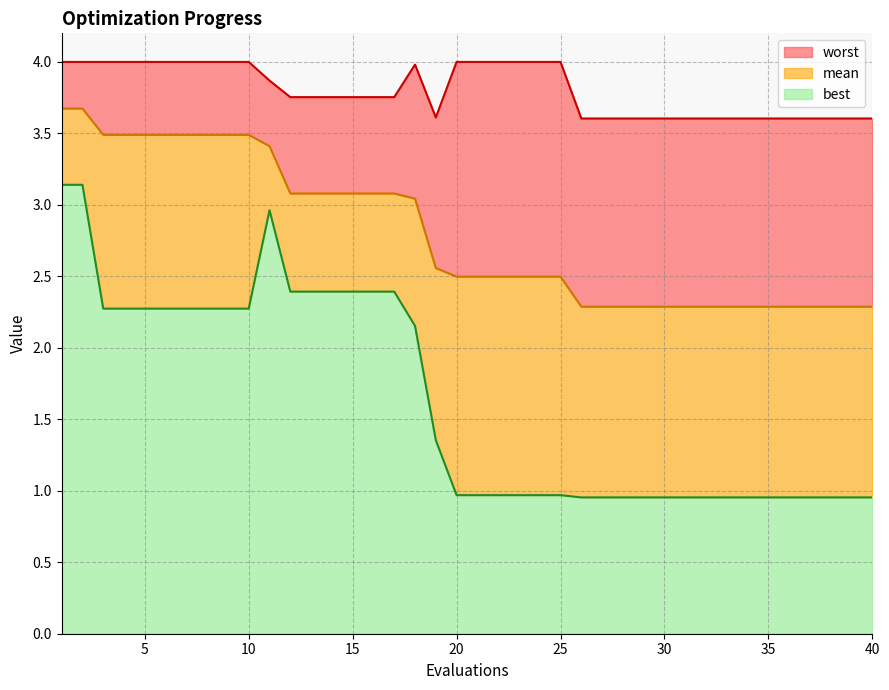

How many series are shown in this chart?

3